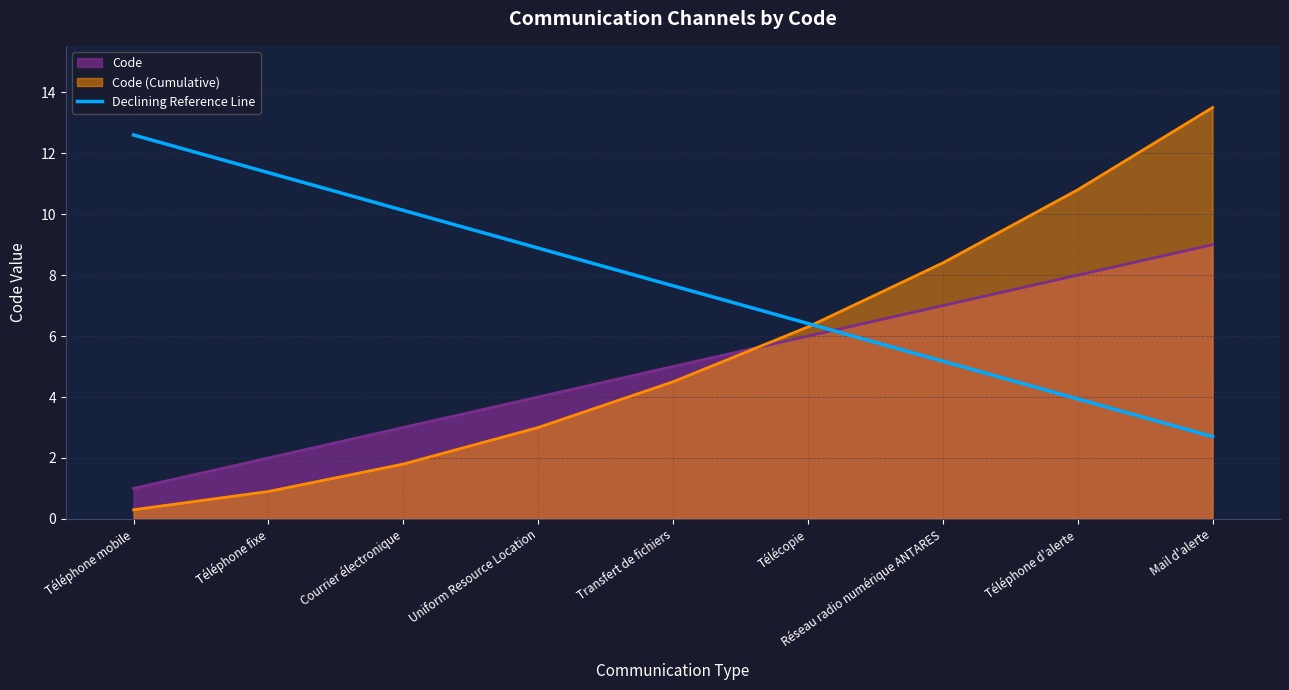

What is the difference between the highest and lowest values at Mail d'alerte?

10.8